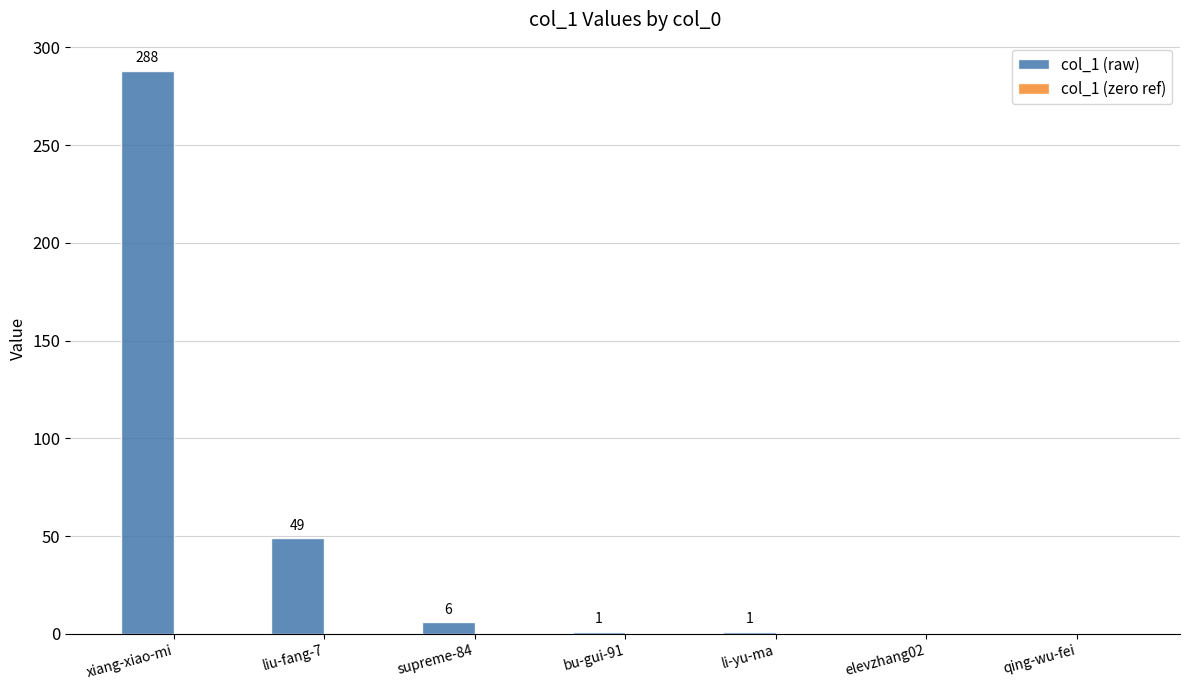

True or false: the data shows 288 at xiang-xiao-mi.

True